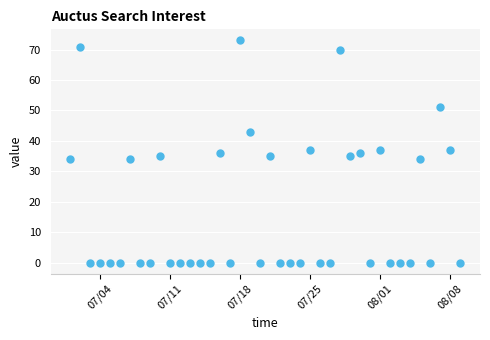

True or false: there are more than 0 points higher than both neighbors.

True